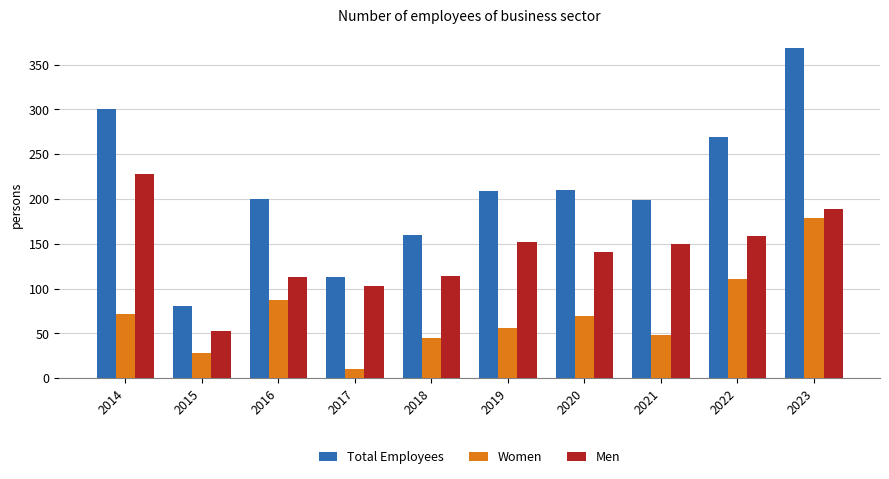

At which category is the sum across all series the highest?

2023